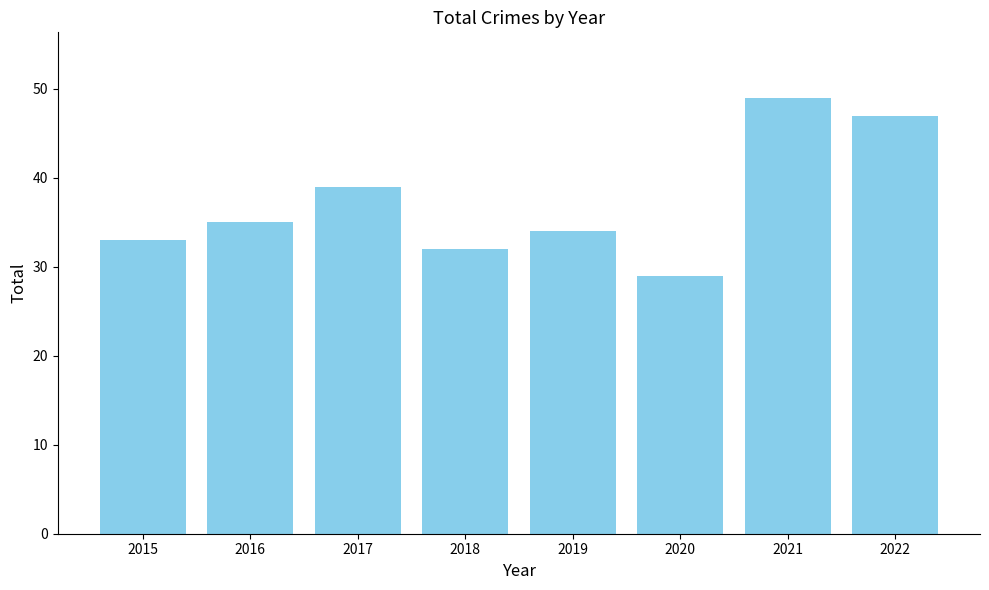

Approximately how many times larger is the value at 2018 compared to 2019?

0.9